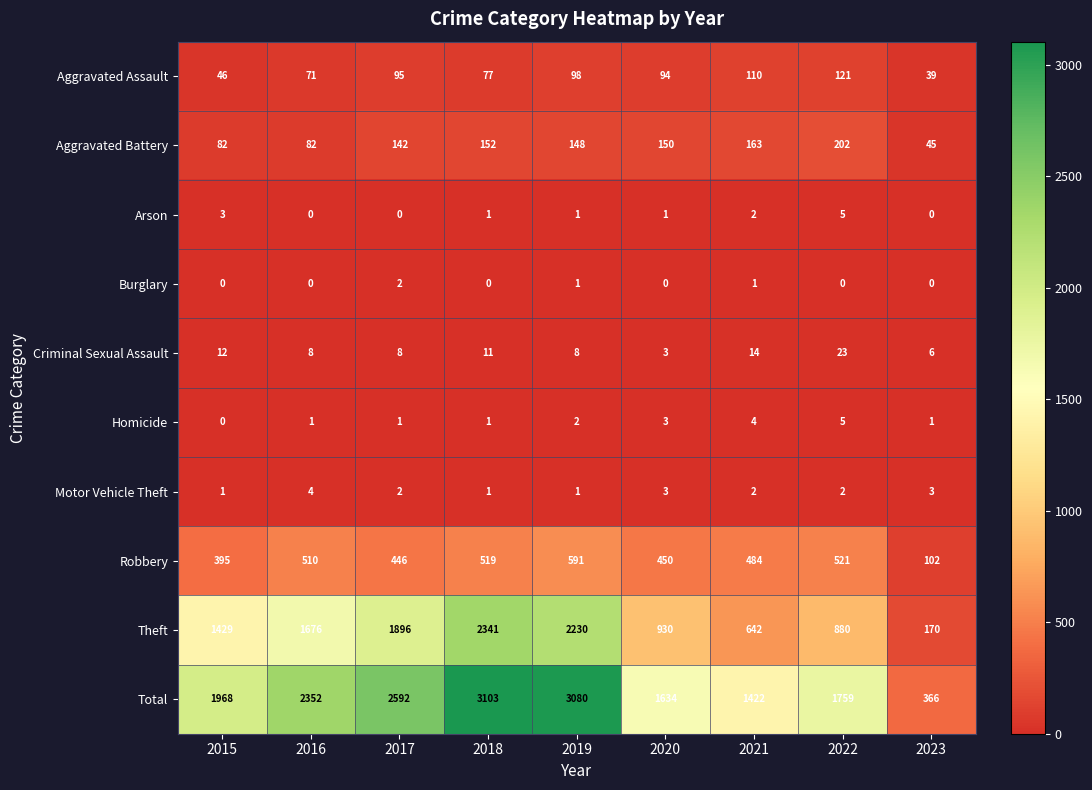

What value does the Aggravated Assault series have at 2016, to the nearest 10?

70